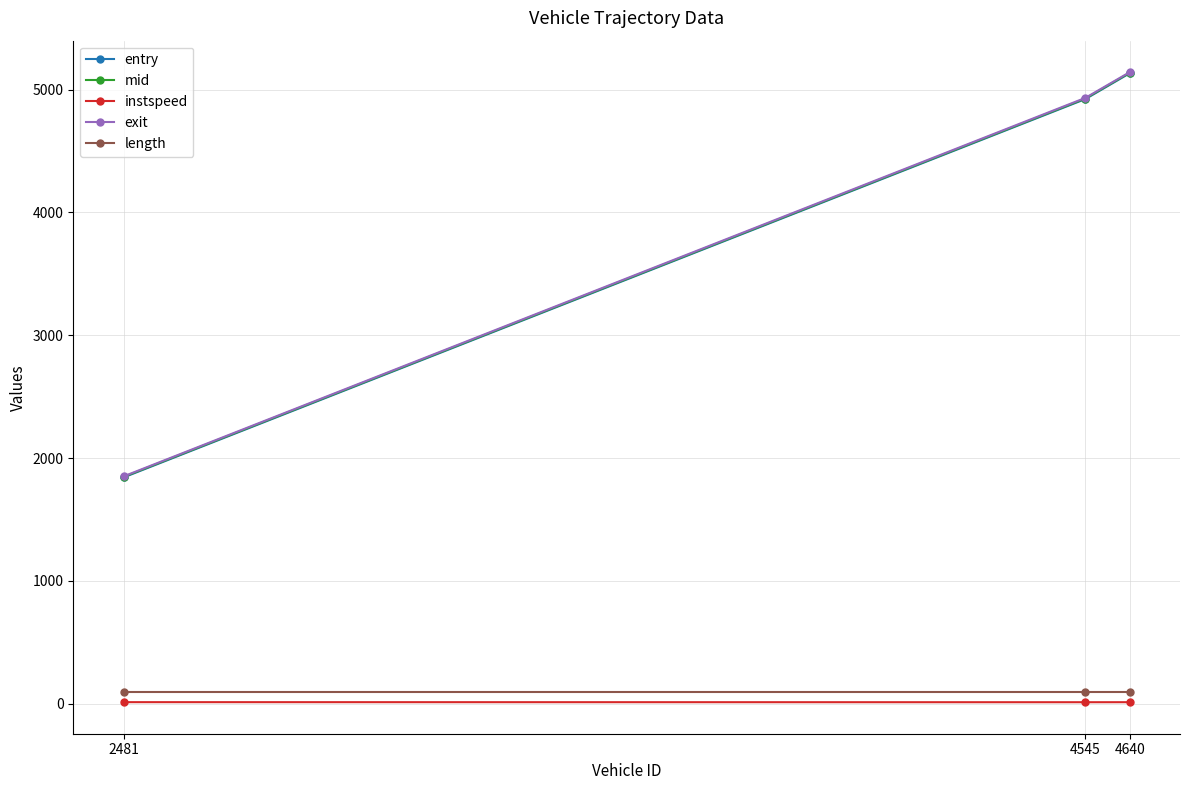

What is the greatest value displayed?

5142.9